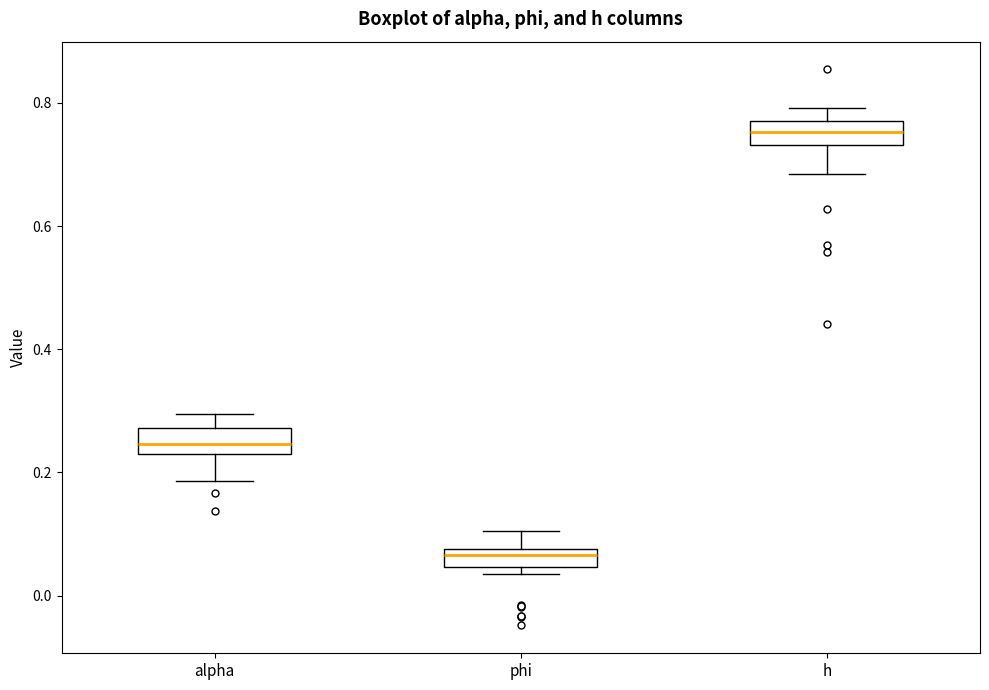

Where is the lower edge of the box for alpha on the y-axis? The values are not printed on the chart, so give them approximately, as read against the axis.

0.22